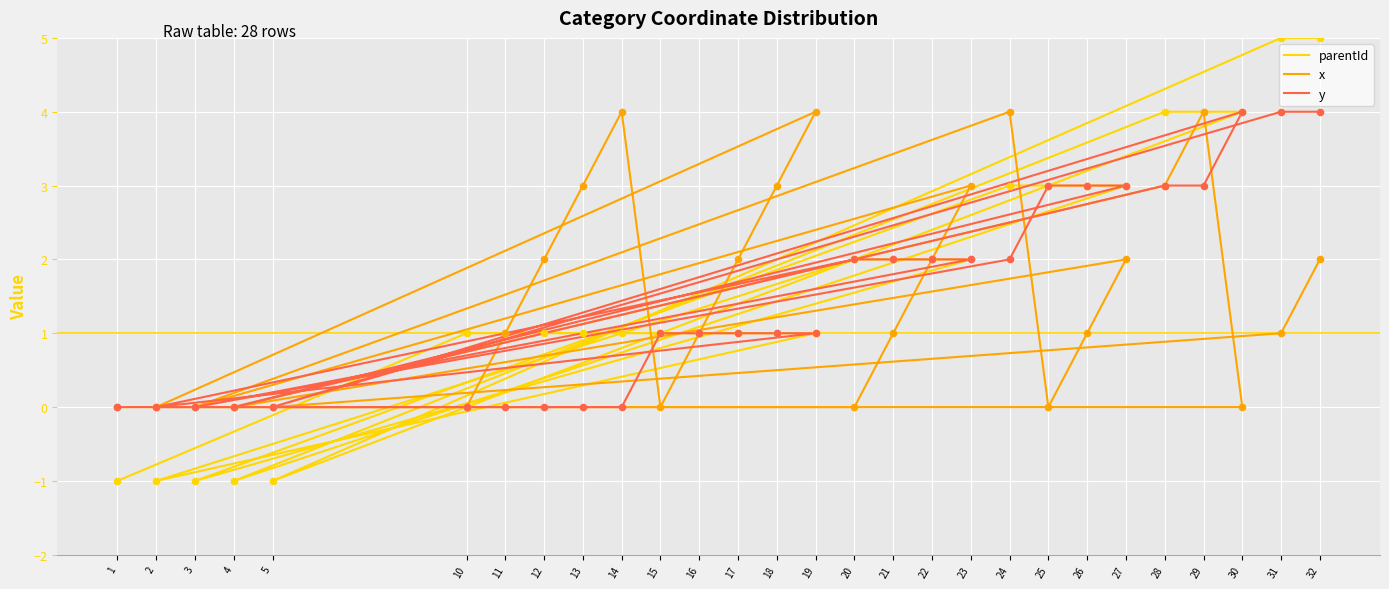

At how many categories does at least one series exceed 4?

2